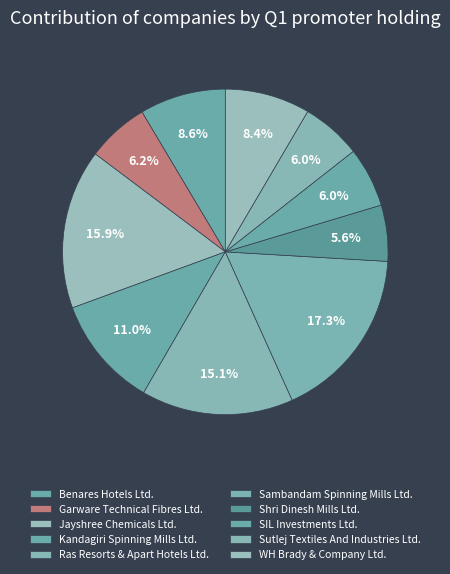

How many slices are in this pie chart?

10